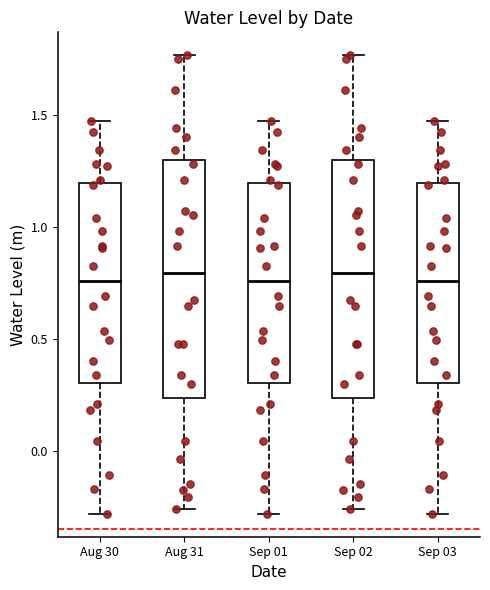

Reading left to right, transcribe this box plot: for each box, give where its median line is, the range the box spans, and where its two whiskers end, as read against the y-axis. The values are not printed on the chart, so give them approximately, as read against the axis.

Aug 30: median 0.75, box 0.30 to 1.20, whiskers -0.30 to 1.45
Aug 31: median 0.80, box 0.25 to 1.30, whiskers -0.25 to 1.75
Sep 01: median 0.75, box 0.30 to 1.20, whiskers -0.30 to 1.45
Sep 02: median 0.80, box 0.25 to 1.30, whiskers -0.25 to 1.75
Sep 03: median 0.75, box 0.30 to 1.20, whiskers -0.30 to 1.45